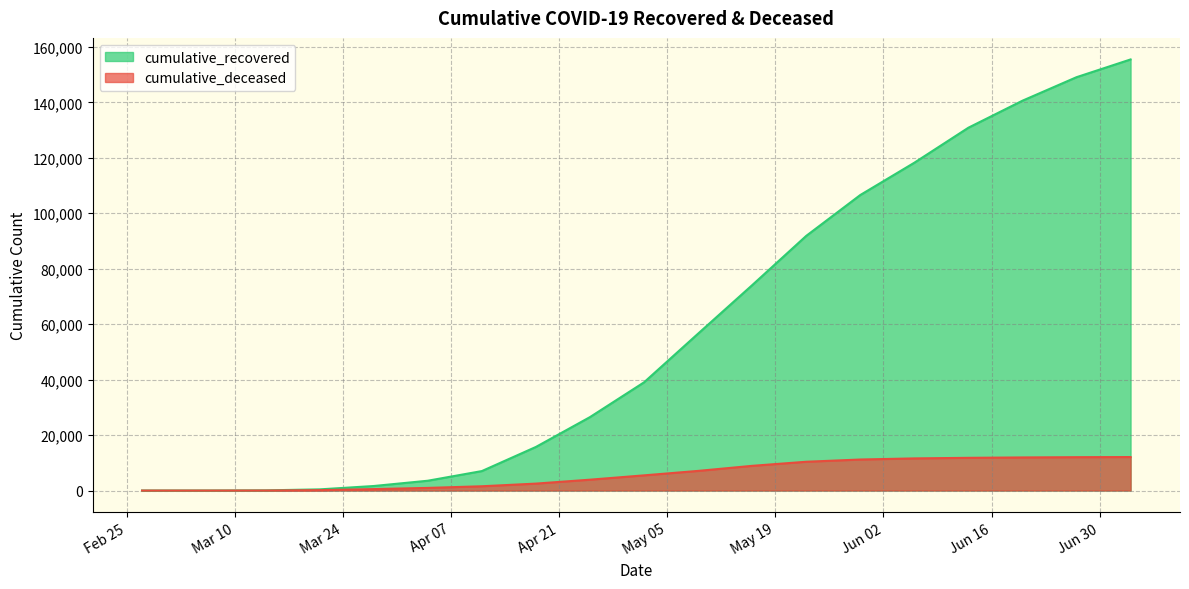

True or false: cumulative_deceased and cumulative_recovered intersect in this chart.

False